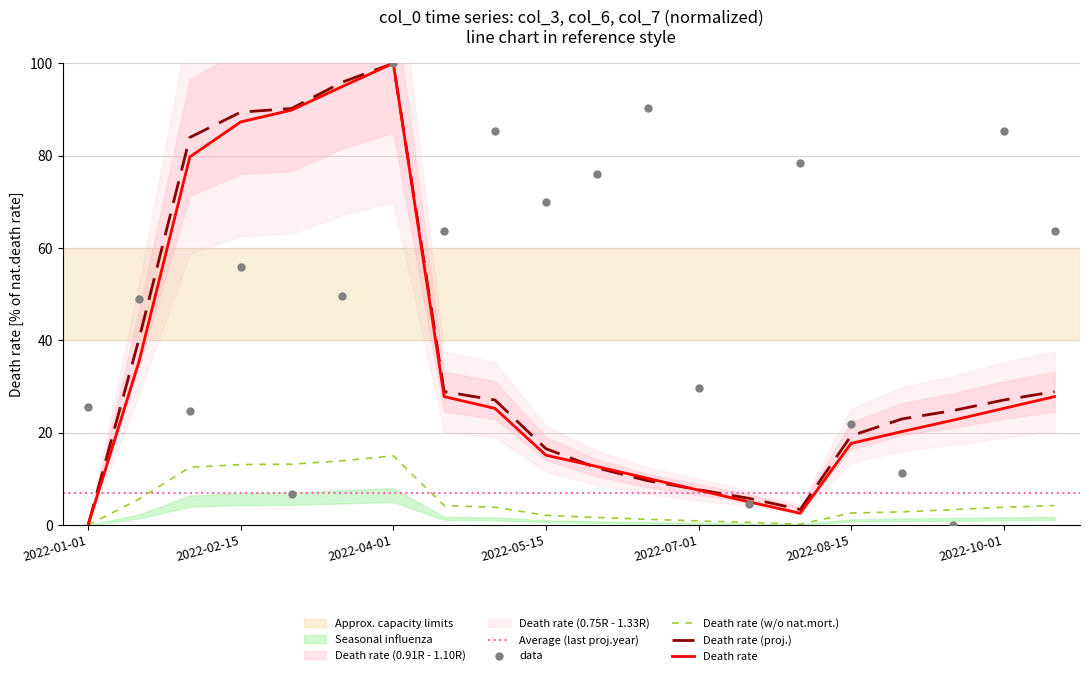

Which series has the widest spread of Y values?

col_3